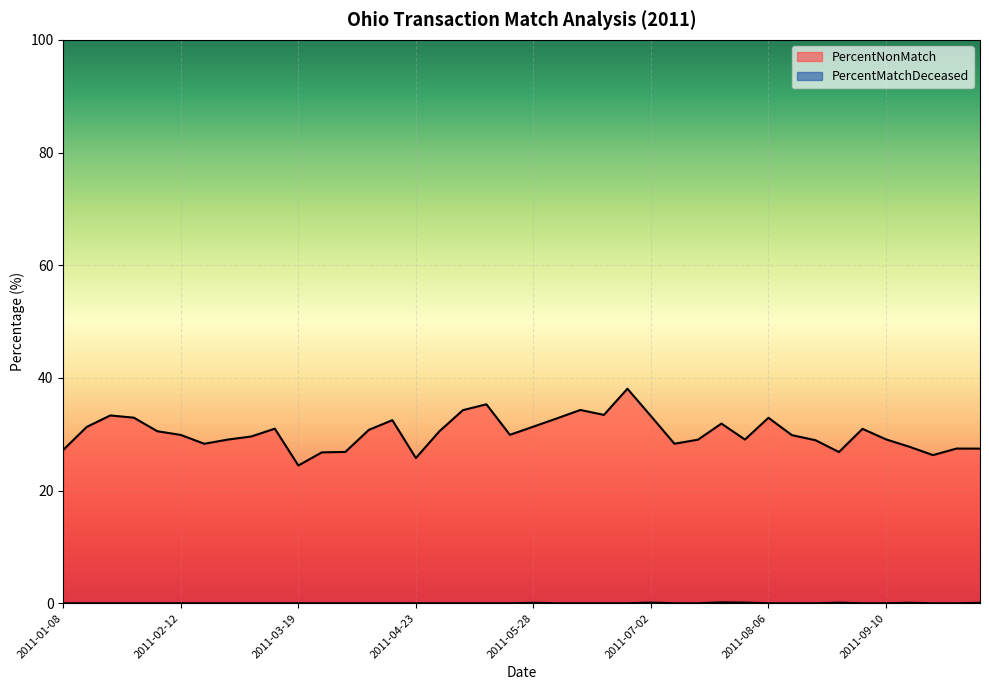

Between 2011-03-19 and 2011-06-11, which is larger?

2011-06-11